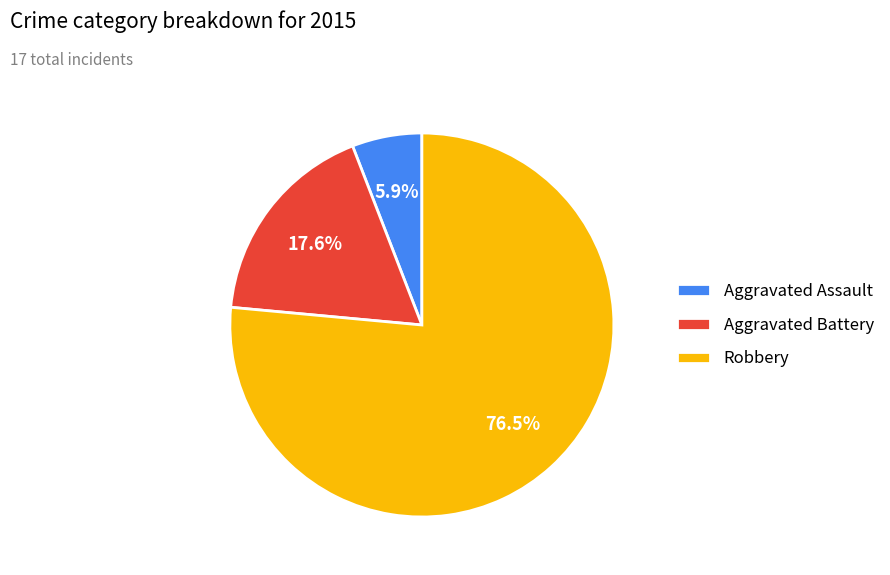

What is the total percentage of Robbery and Aggravated Assault?

82.4%